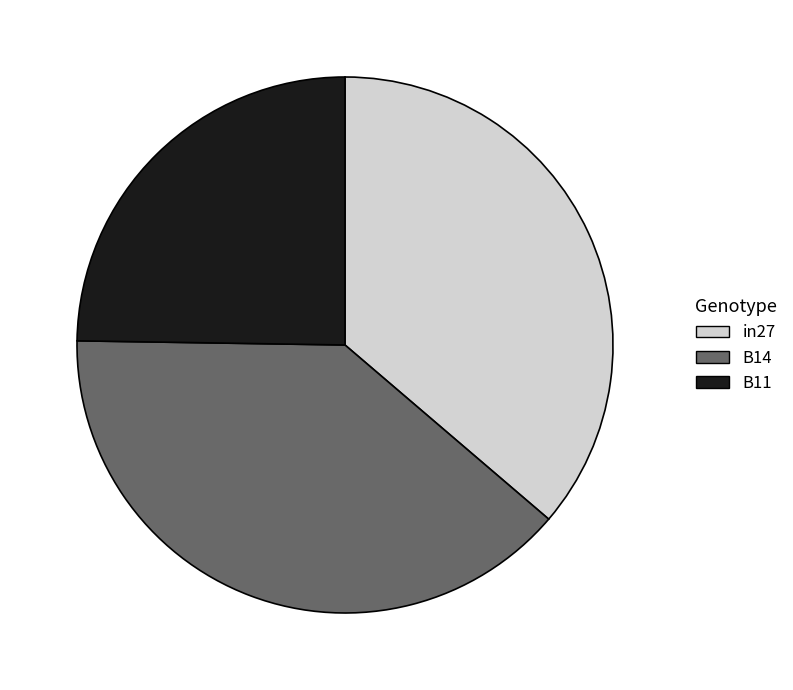

Is the sum of B14 and B11 greater than half?

Yes